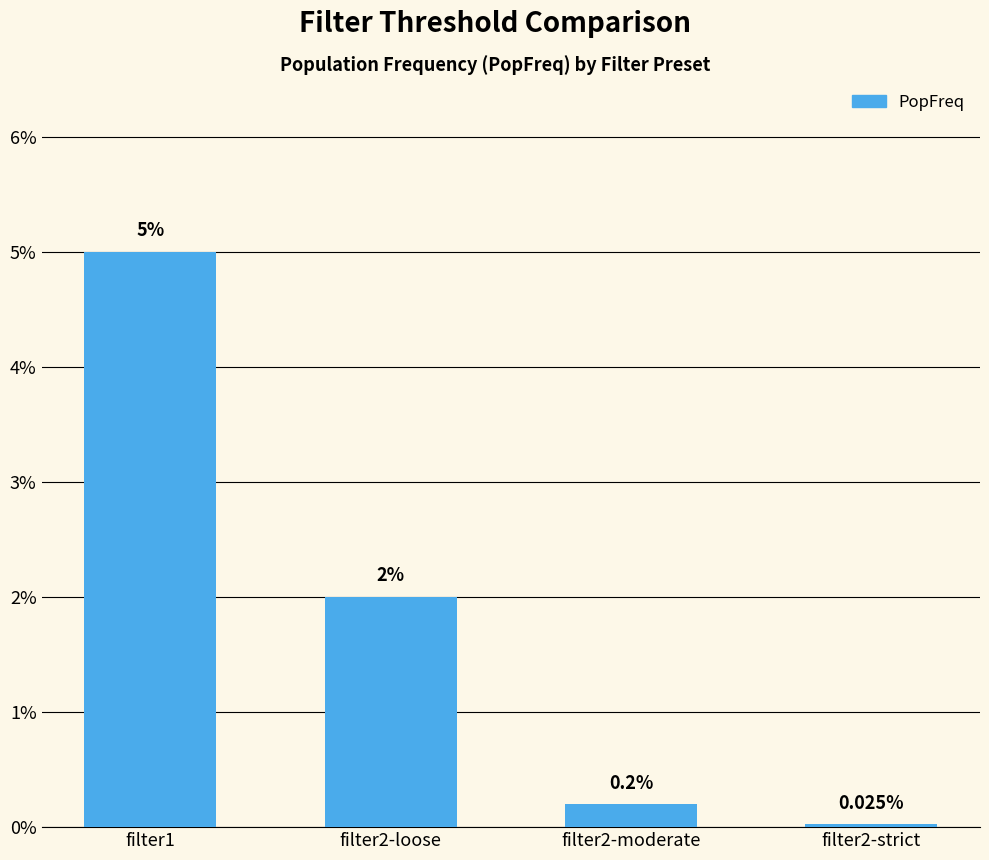

What is the label of the 3rd bar from the right?

filter2-loose